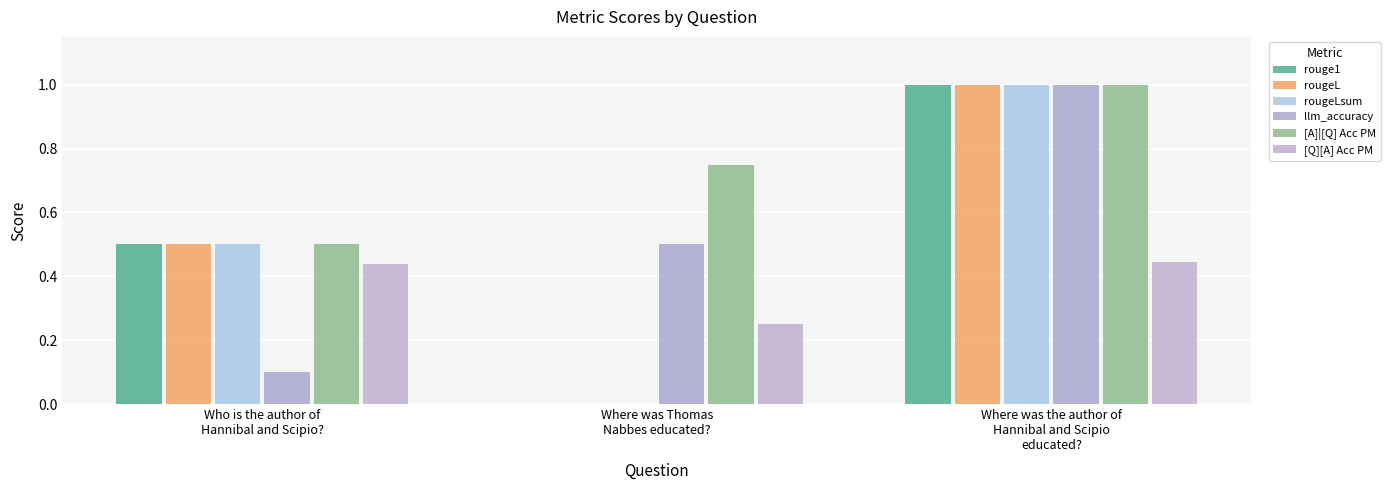

What is the total value across all series at Who is the author of
Hannibal and Scipio??

2.5